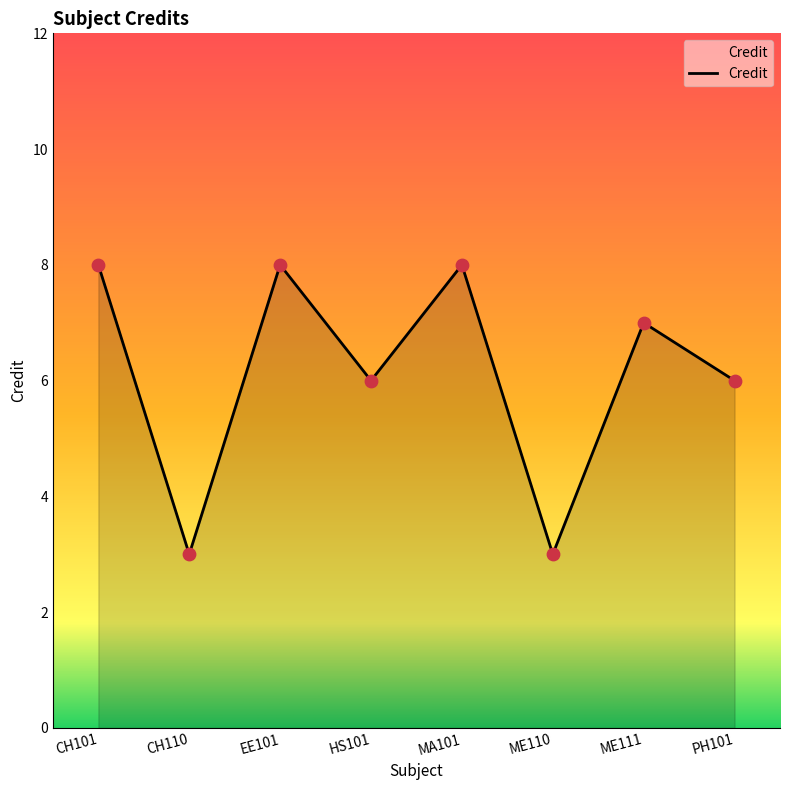

Approximately how many times larger is the value at ME111 compared to HS101?

1.2